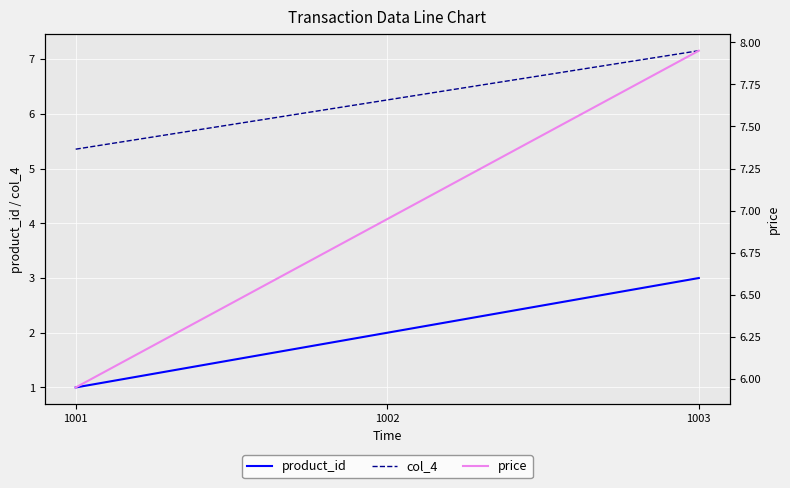

How many lines are shown in the chart?

3